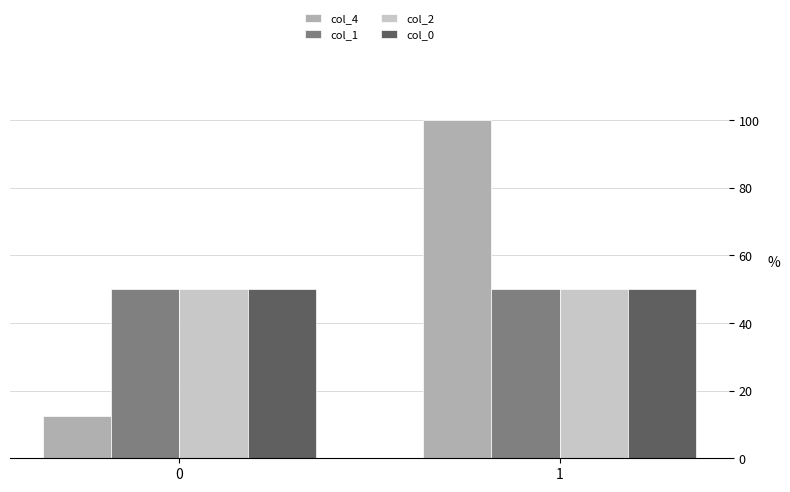

Is it true that col_4 equals 4.6 at 0?

False